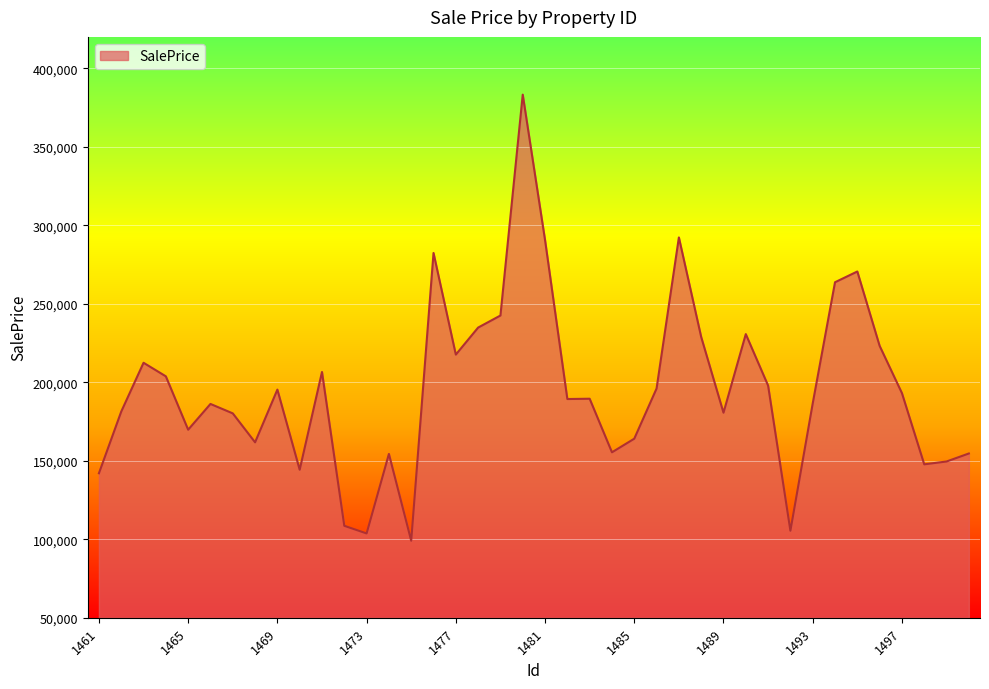

True or false: there are more than 2 points higher than both neighbors.

True